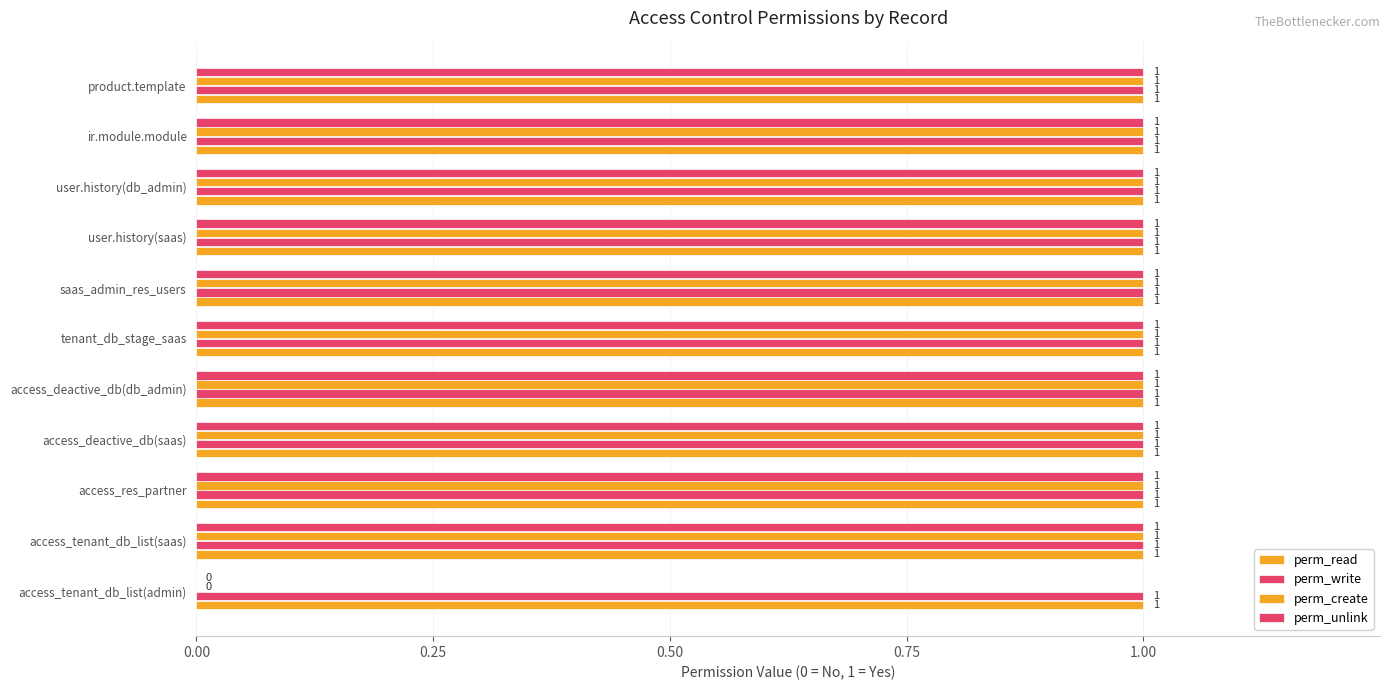

How many values in perm_create are above zero?

10